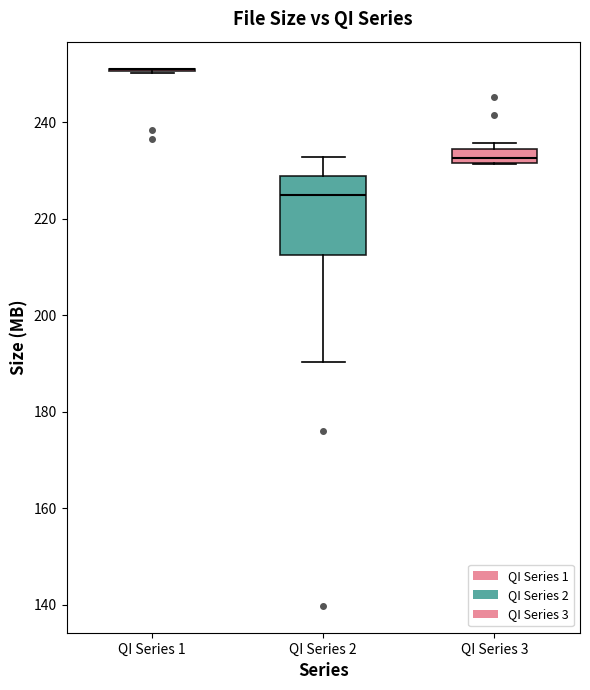

Comparing the boxes themselves (not the whiskers), which one is the tallest?

QI Series 2